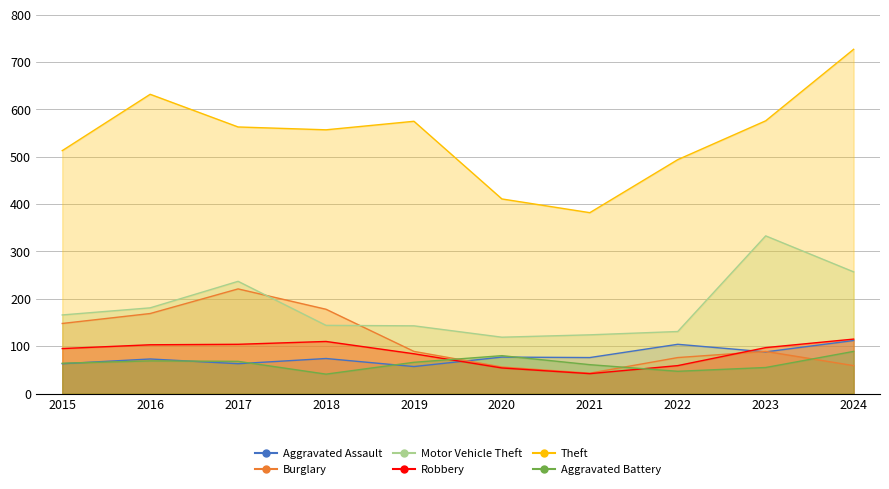

What is the spread (max minus min) of values at 2015?

450